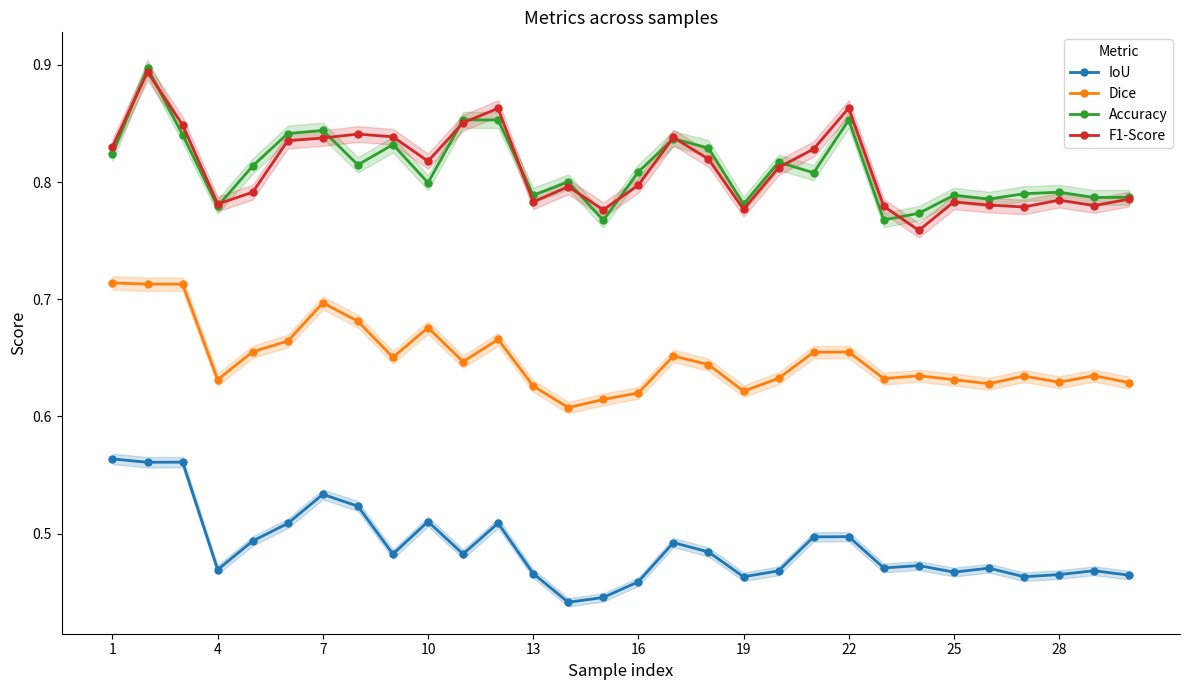

True or false: F1-Score has a value of 1.0 at 25.

False